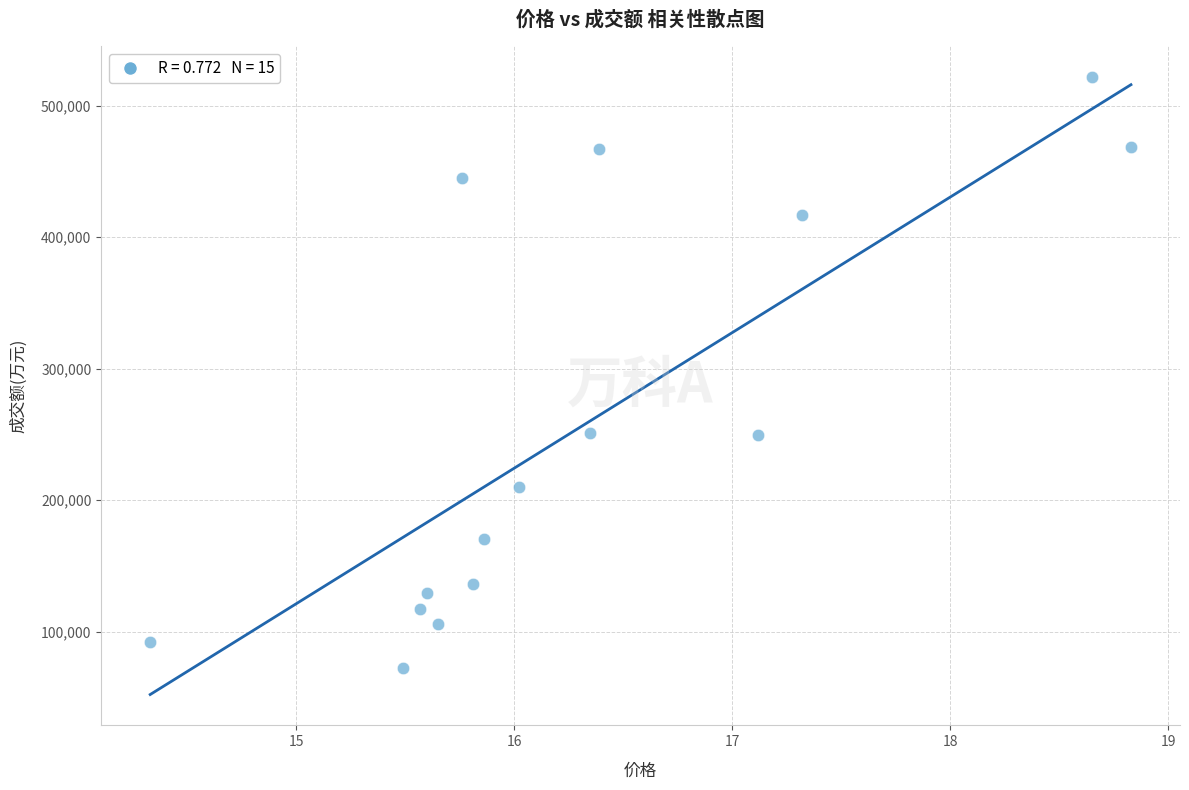

What is the range of Y values (max minus min)?

449116